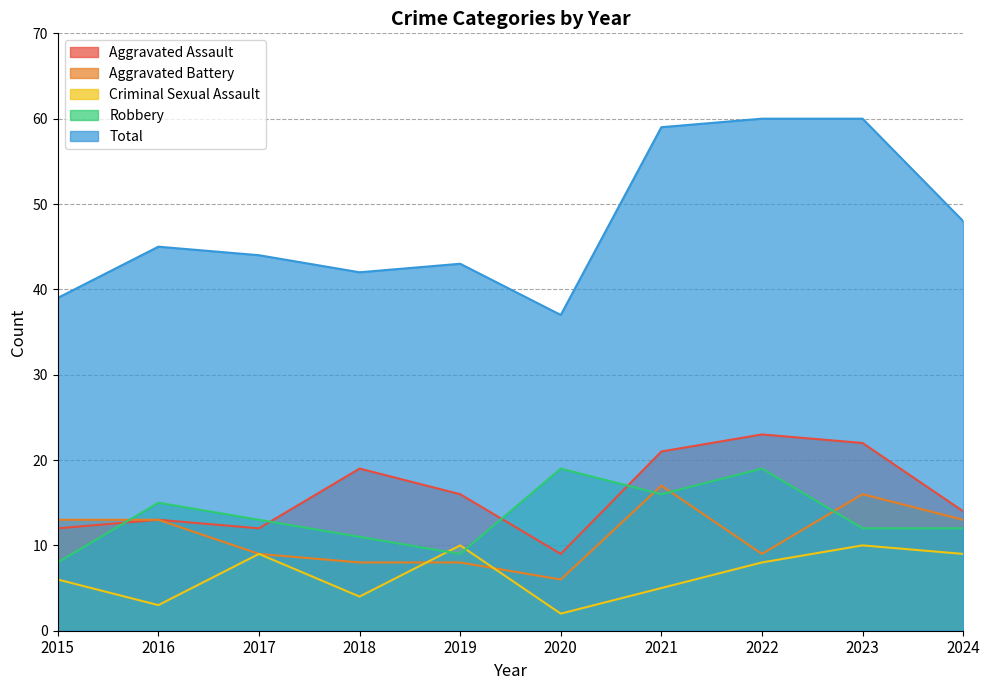

Reading left to right, what are all the values shown in this chart?

Aggravated Assault: 2015=12	2016=13	2017=12	2018=19	2019=16	2020=9	2021=21	2022=23	2023=22	2024=14
Aggravated Battery: 2015=13	2016=13	2017=9	2018=8	2019=8	2020=6	2021=17	2022=9	2023=16	2024=13
Criminal Sexual Assault: 2015=6	2016=3	2017=9	2018=4	2019=10	2020=2	2021=5	2022=8	2023=10	2024=9
Robbery: 2015=8	2016=15	2017=13	2018=11	2019=9	2020=19	2021=16	2022=19	2023=12	2024=12
Total: 2015=39	2016=45	2017=44	2018=42	2019=43	2020=37	2021=59	2022=60	2023=60	2024=48